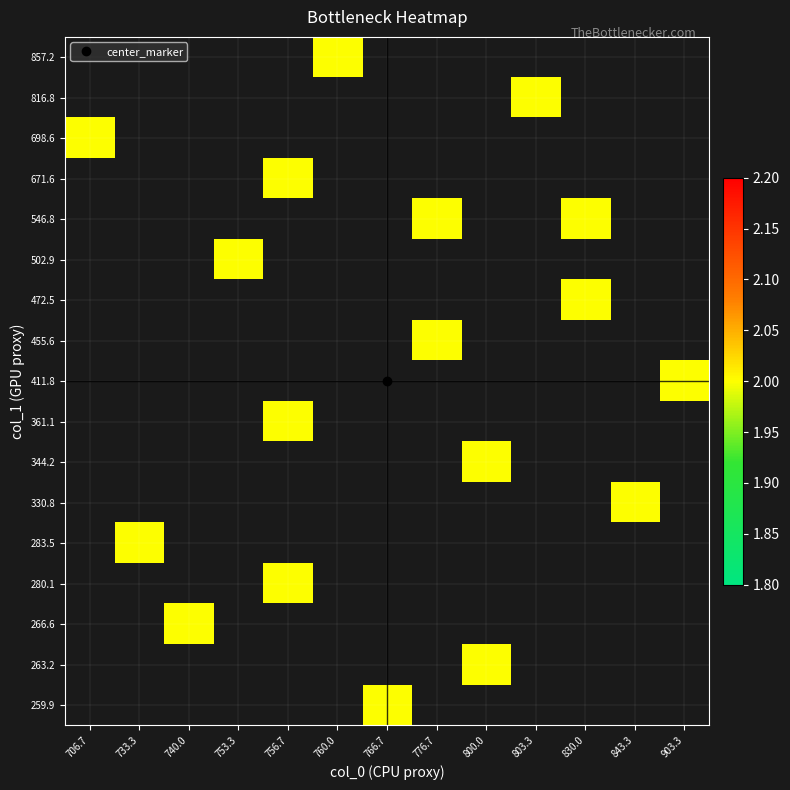

Count the number of categories in the chart.

13